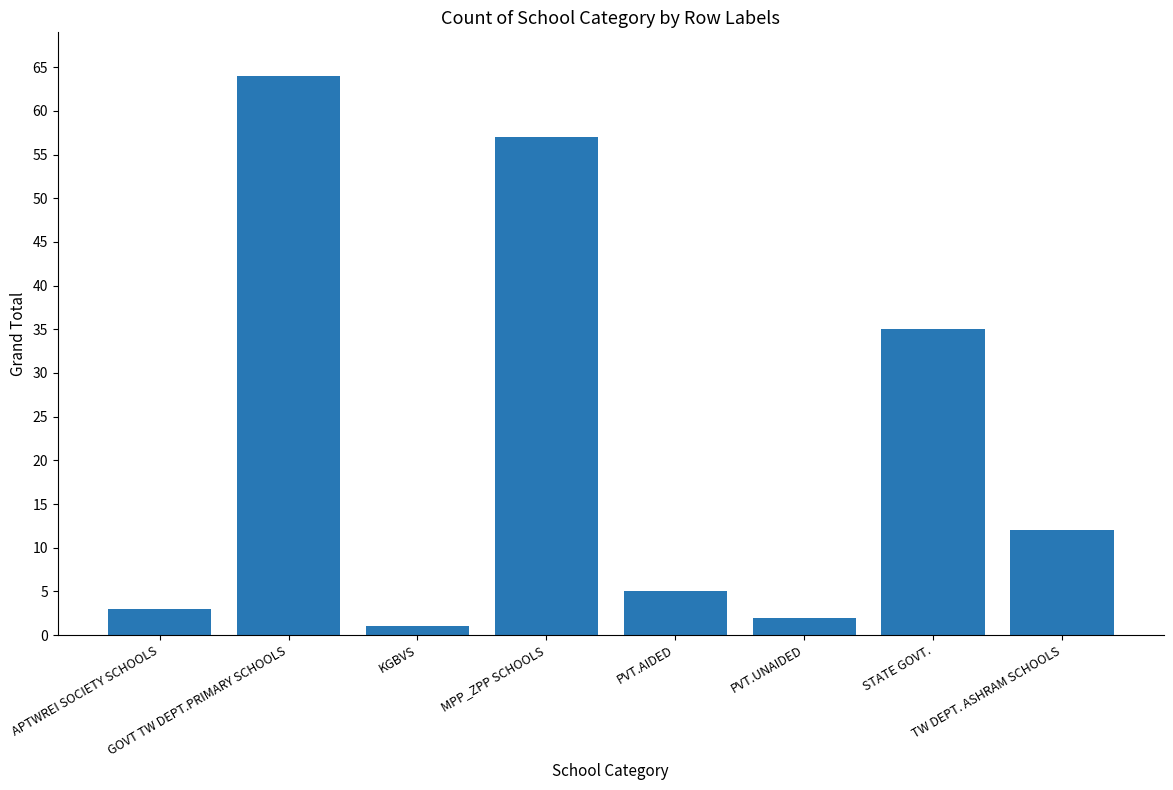

What is the change in value from GOVT TW DEPT.PRIMARY SCHOOLS to KGBVS?

-63